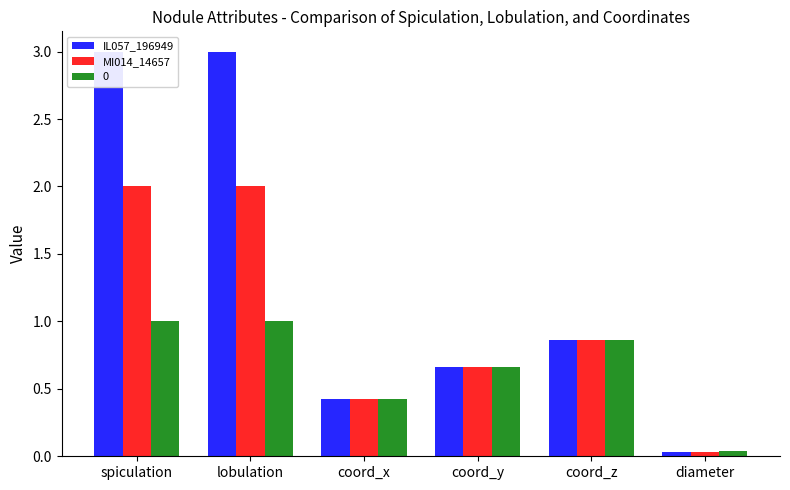

What is the maximum value for IL057_196949?

3.0